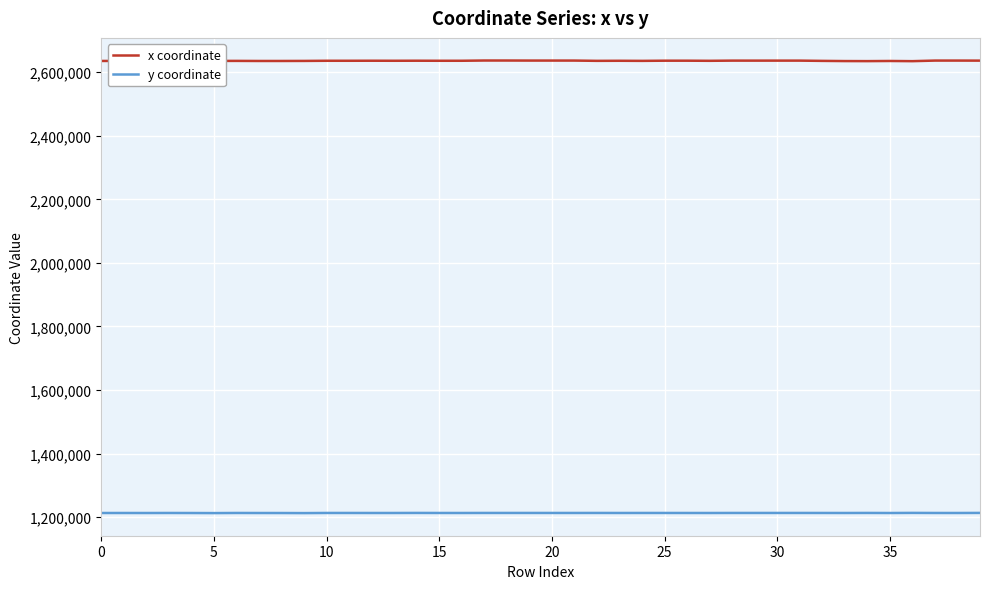

True or false: x coordinate and y coordinate intersect in this chart.

False